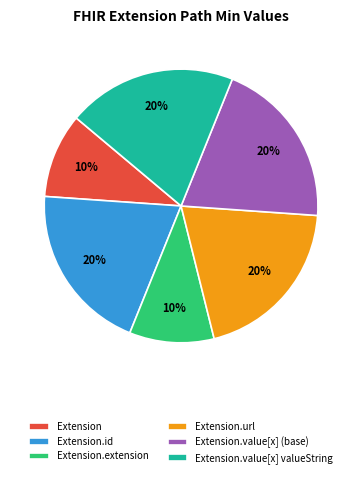

Is Extension the majority of the pie?

No